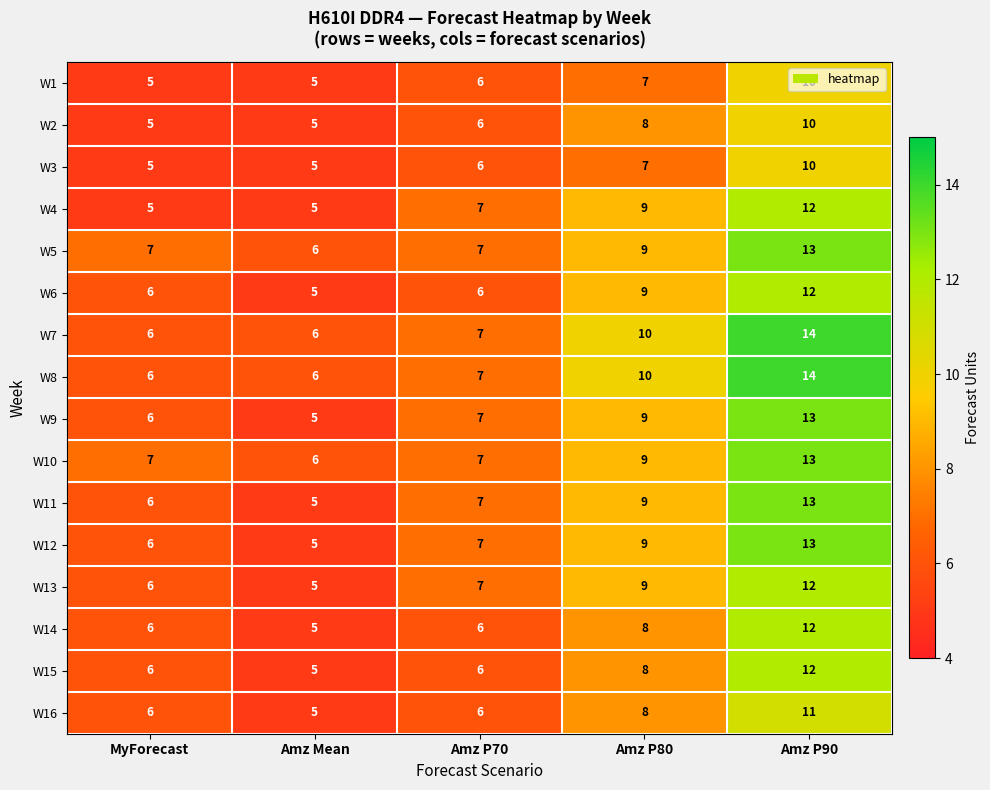

The W6 series shows 6 at Amz P70. True or false?

True